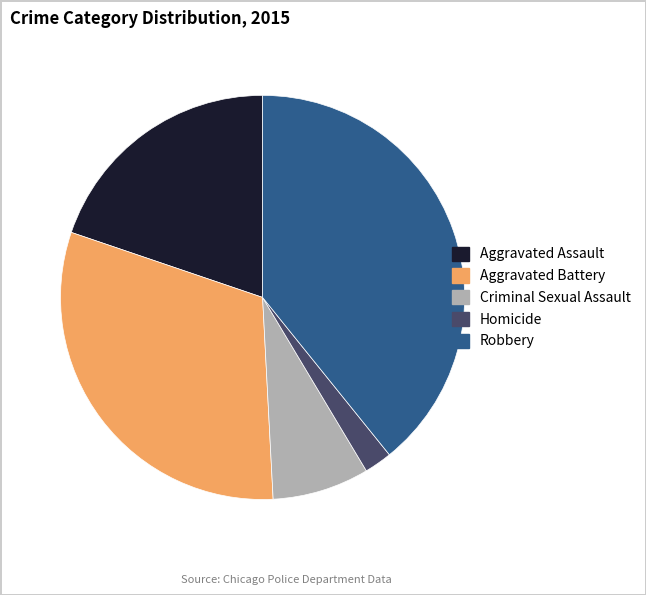

How many segments does this pie chart have?

5